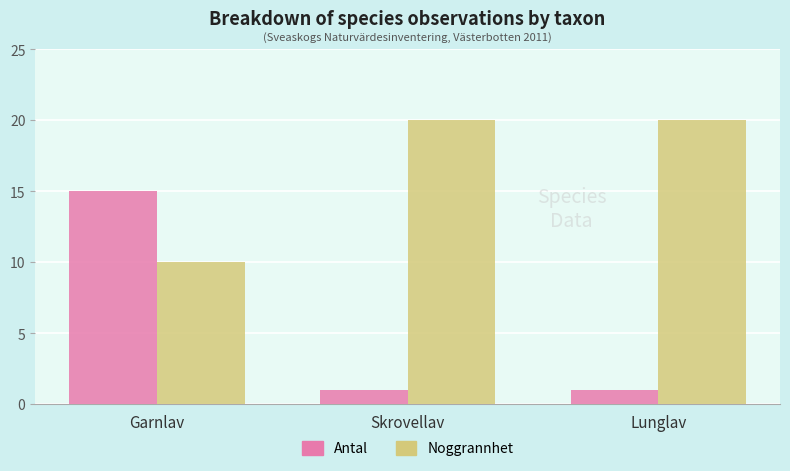

What is the highest value of the Noggrannhet series?

20